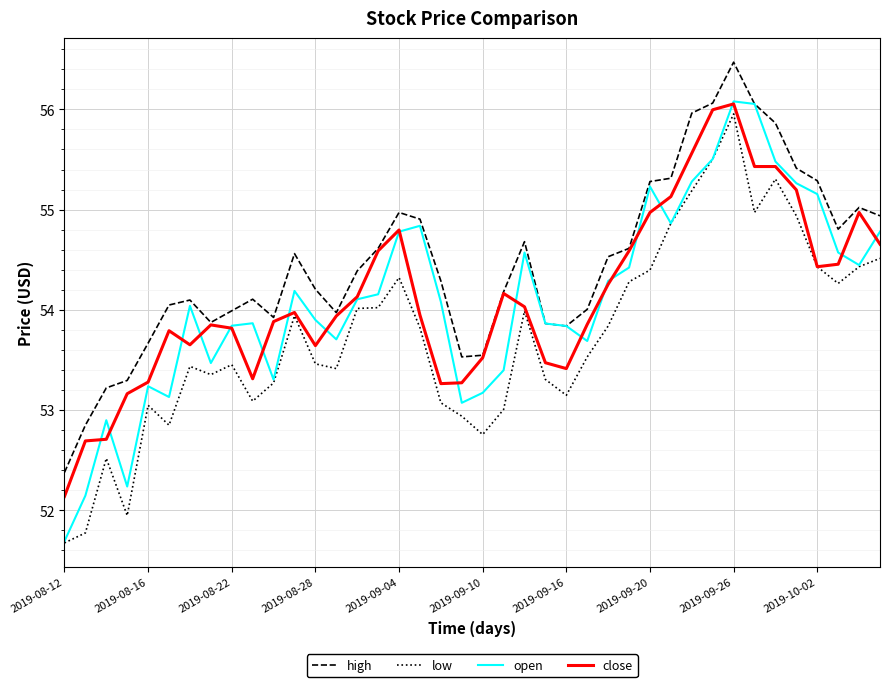

True or false: high and low intersect in this chart.

False